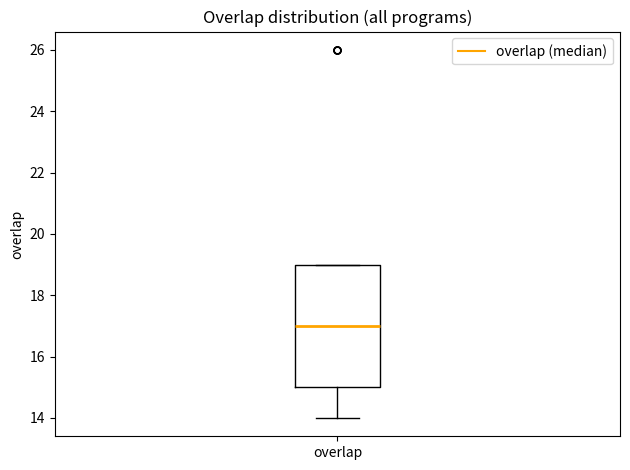

Transcribe this box plot: give where the median line is, the range the box spans, and where the two whiskers end, as read against the y-axis. The values are not printed on the chart, so give them approximately, as read against the axis.

median 17, box 15 to 19, whiskers 14 to 19